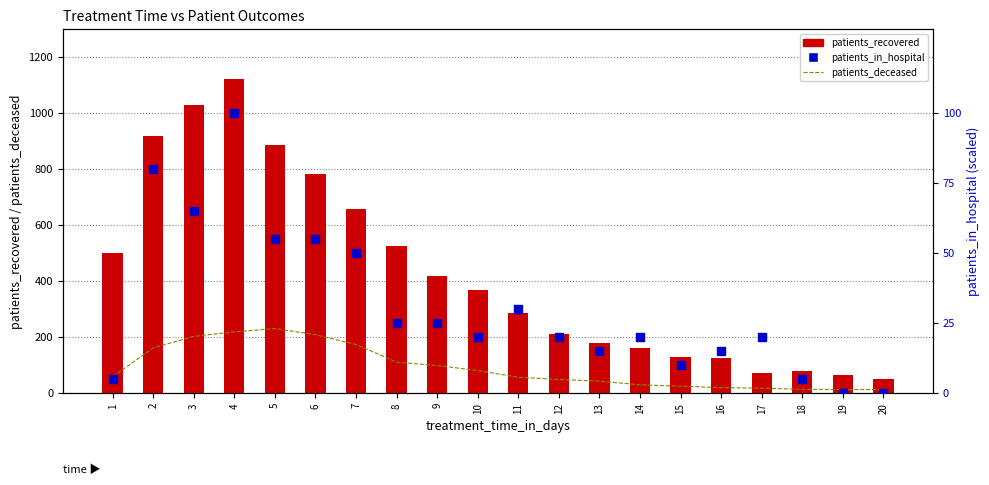

Which series reaches the minimum Y coordinate?

patients_in_hospital